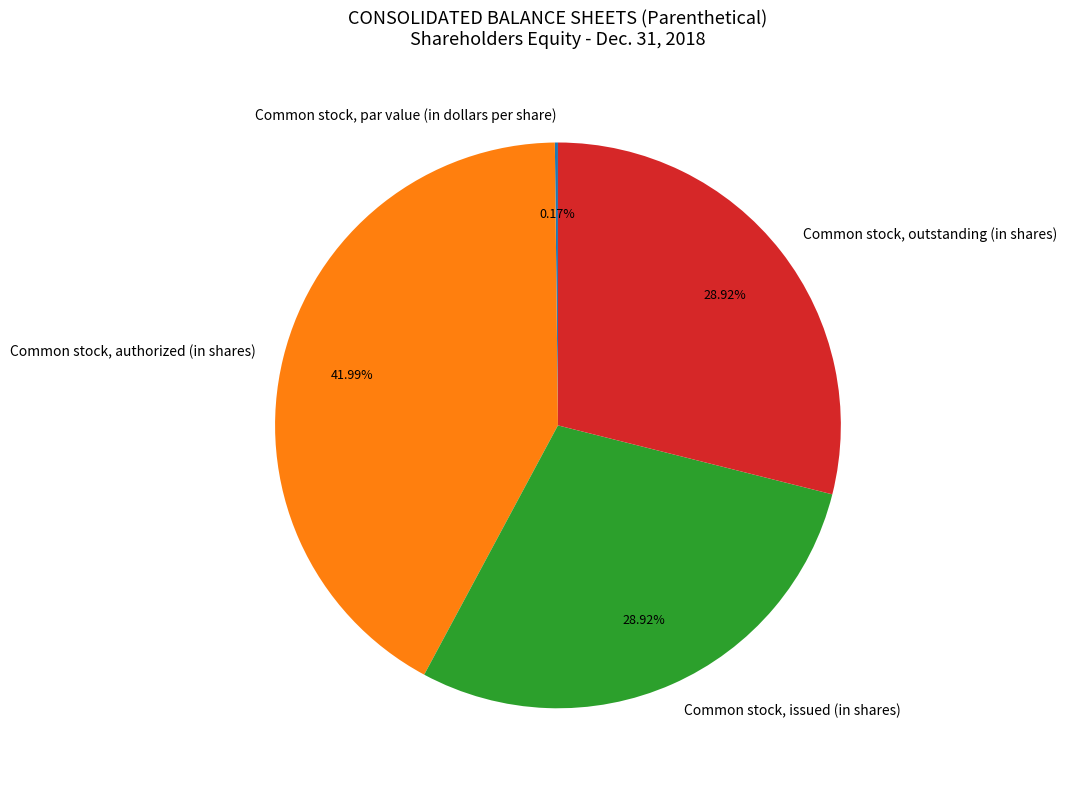

Do Common stock, outstanding (in shares) and Common stock, authorized (in shares) together represent more than half of the pie?

Yes